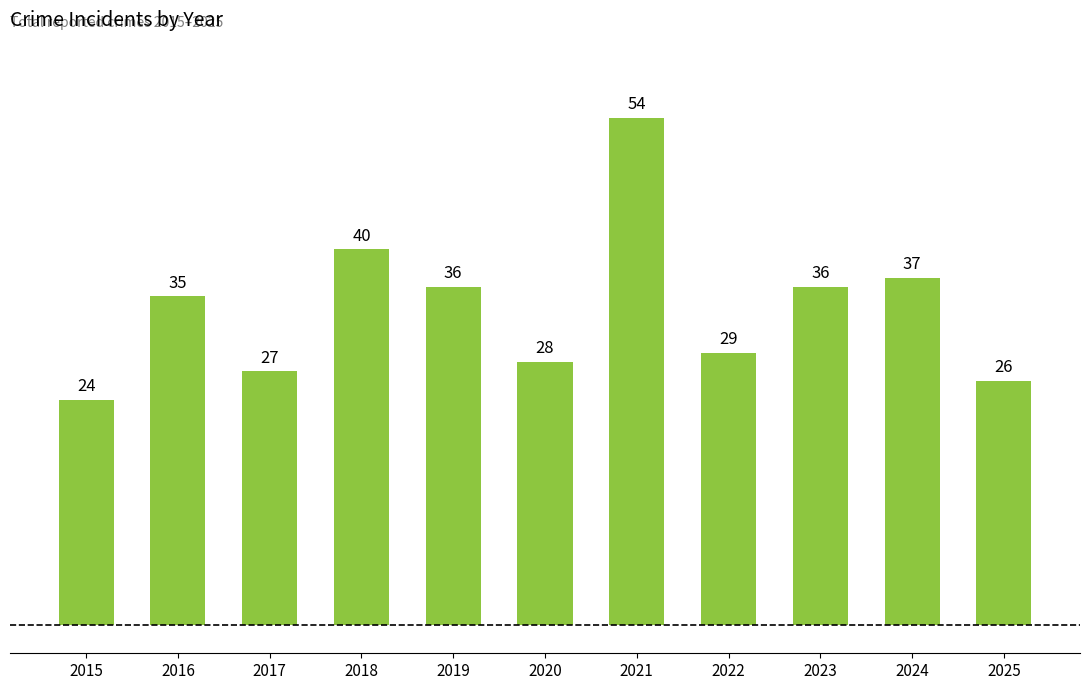

Where is the data nearest to the value 39?

2018